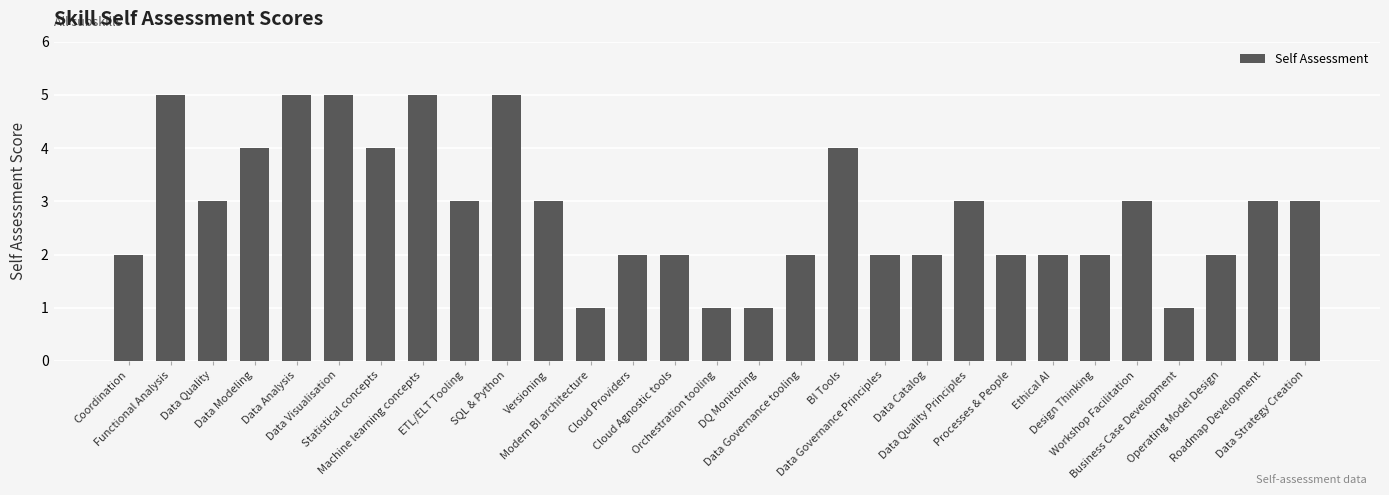

What is the sum of all values?

82